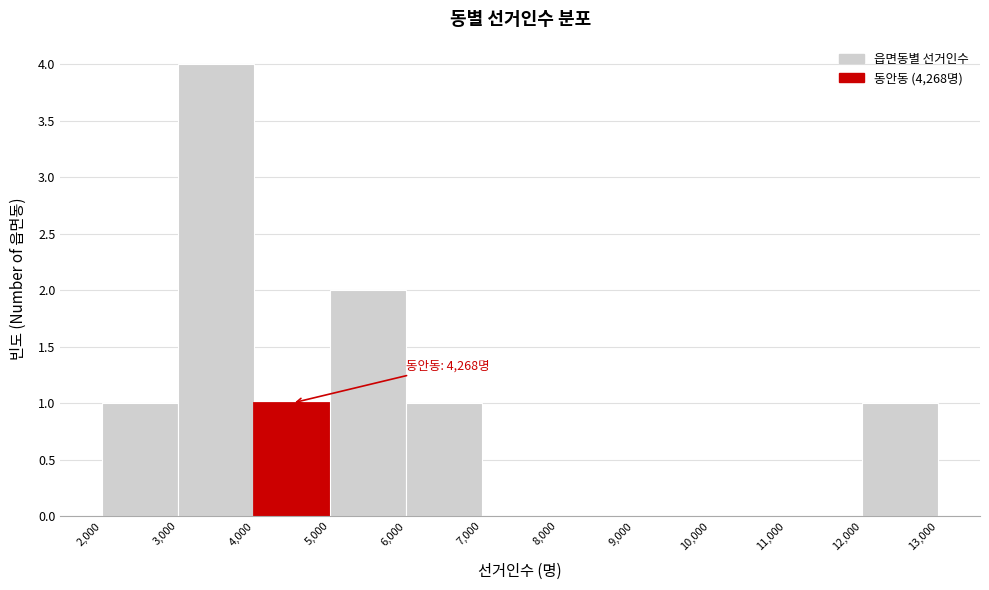

Over which range of the x-axis is the bar tallest?

3,000 to 4,000